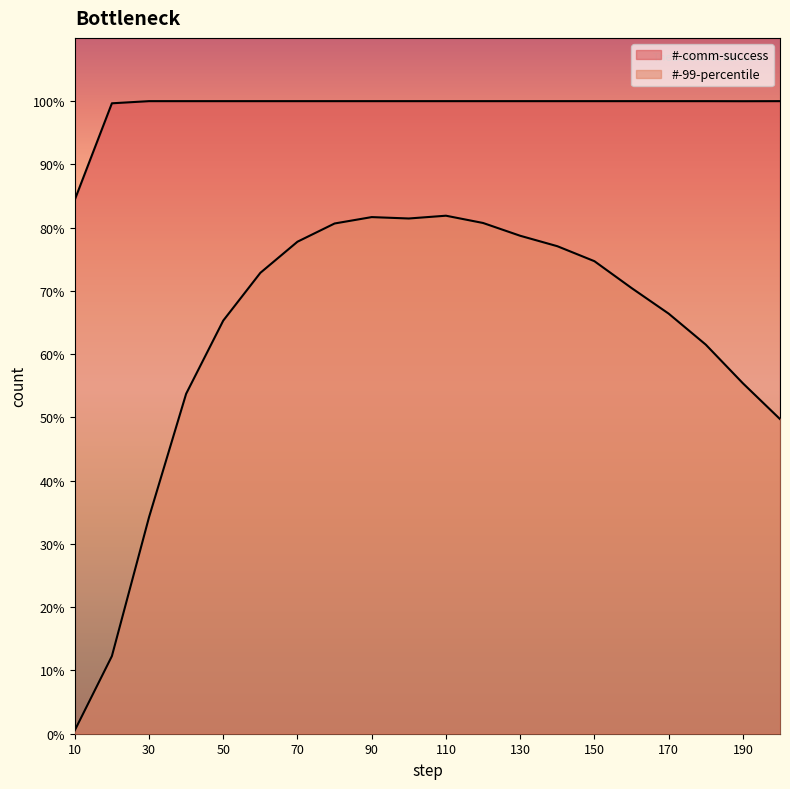

Is it true that #-comm-success equals 10000 at 140?

True